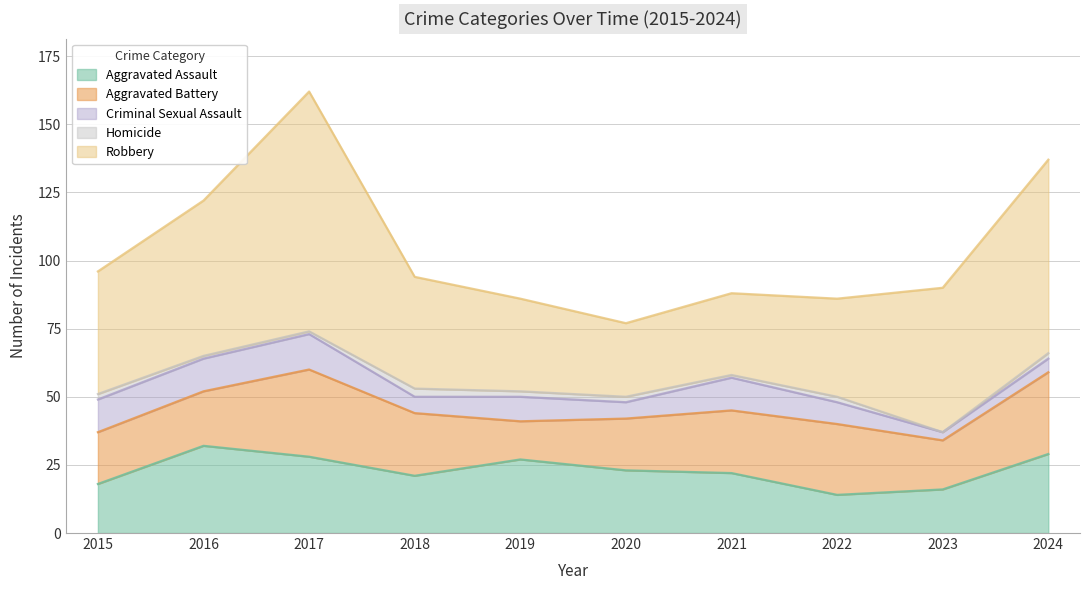

At which label does Homicide first exceed 2?

2018